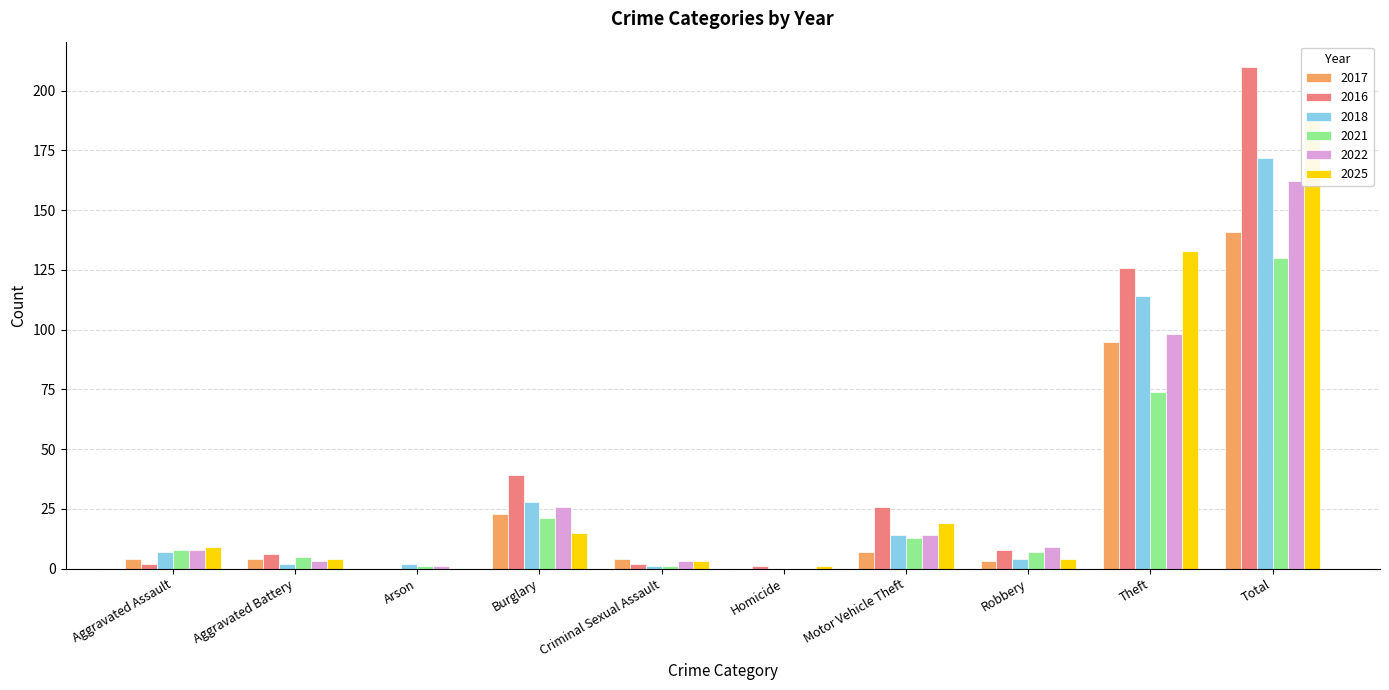

Between Criminal Sexual Assault and Aggravated Battery, which is larger?

Criminal Sexual Assault